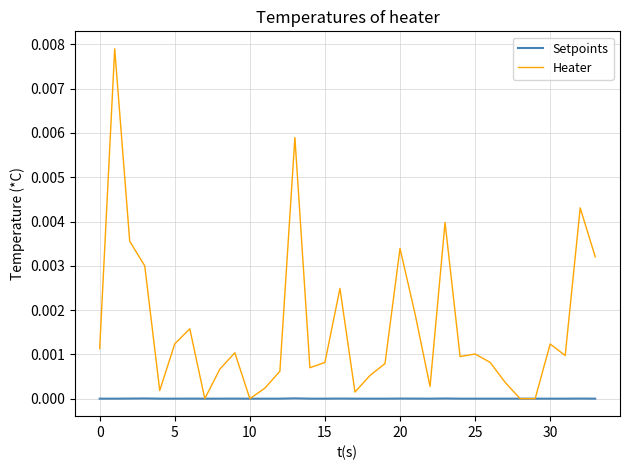

What are all the series names shown in the legend?

Setpoints, Heater